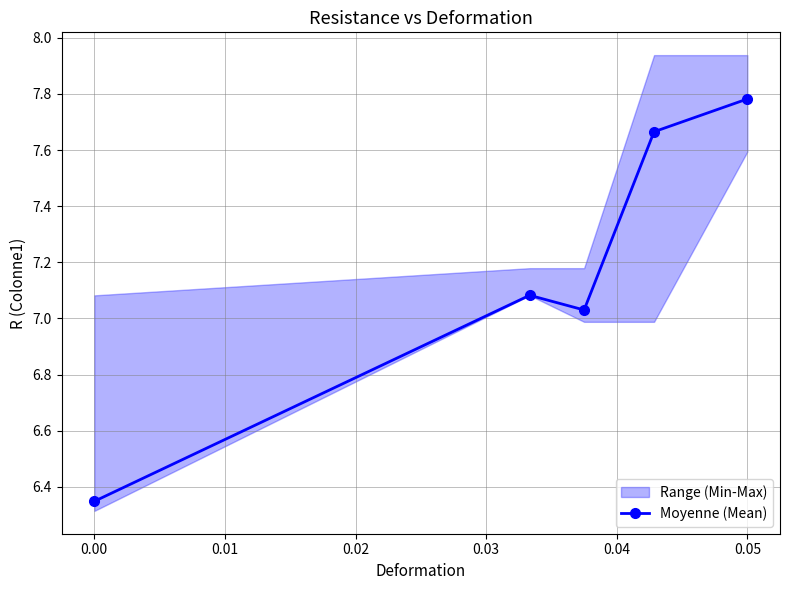

How many interior local valleys does the Moyenne (Mean) series have?

1